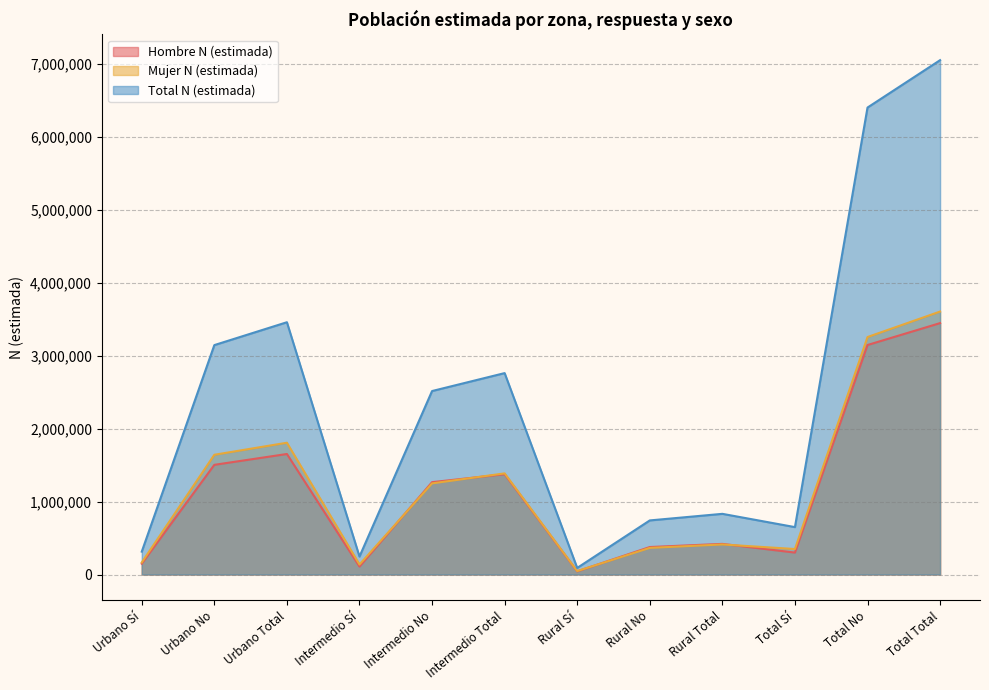

What is the maximum value for Total N (estimada)?

7051190